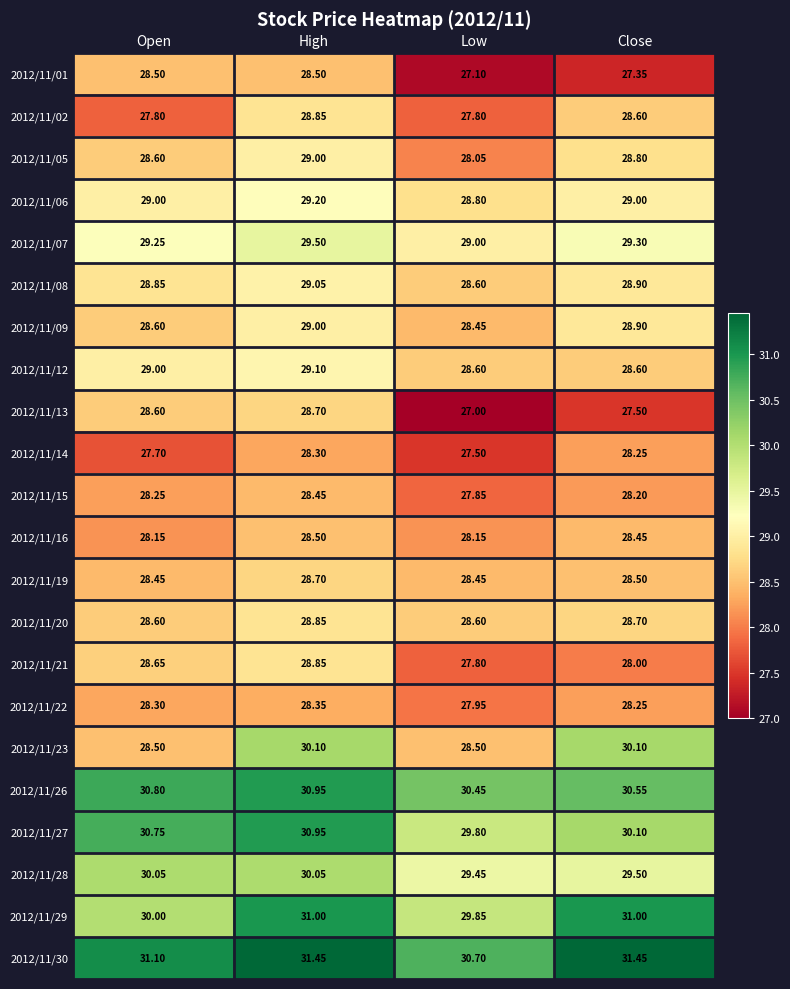

Between Open and High, which series saw the biggest shift?

2012/11/23